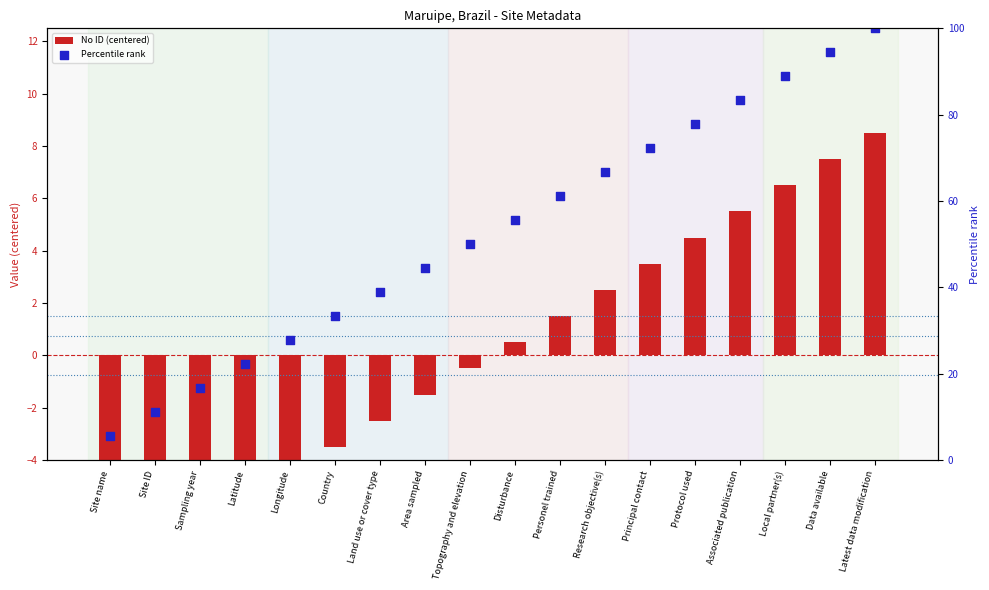

Which series has the widest spread of Y values?

Percentile rank